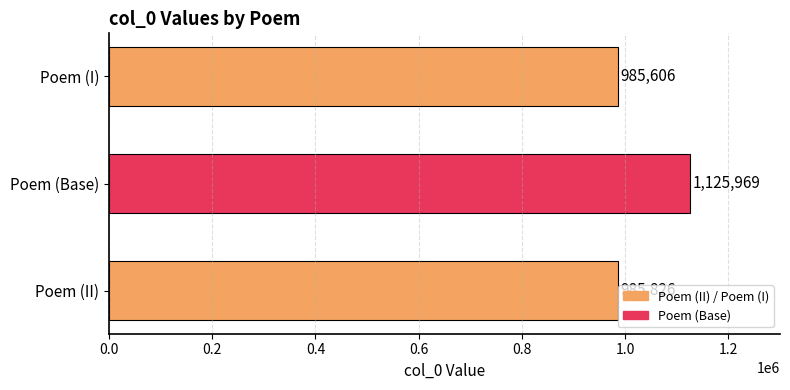

Between Poem (I) and Poem (II), which is larger?

Poem (II)